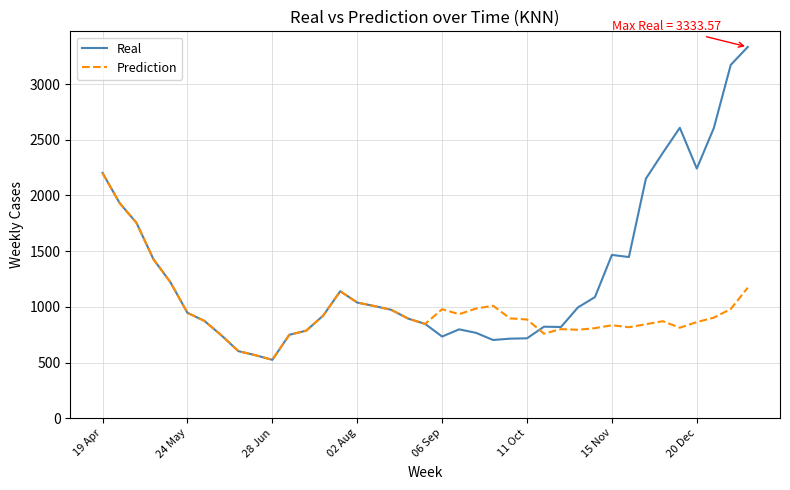

How many lines are shown in the chart?

2